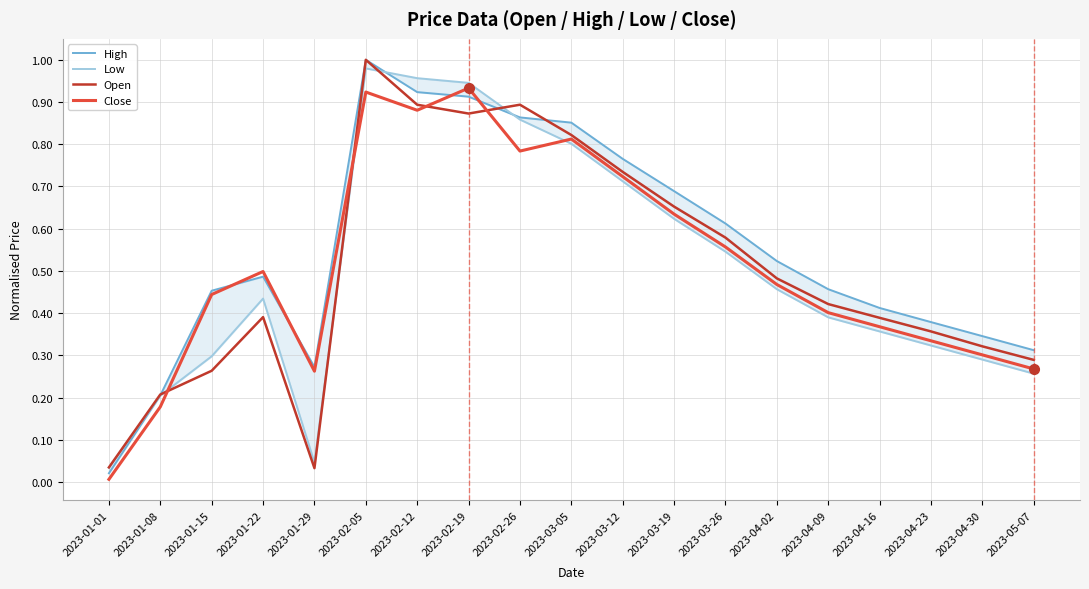

What is the sum of the Close values at 2023-04-16 and 2023-03-12?

1.1